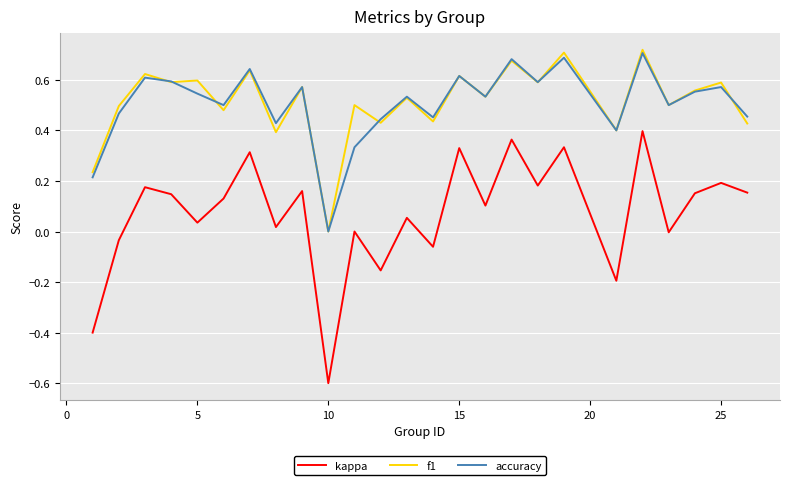

How many f1 values are between 0 and 1?

25